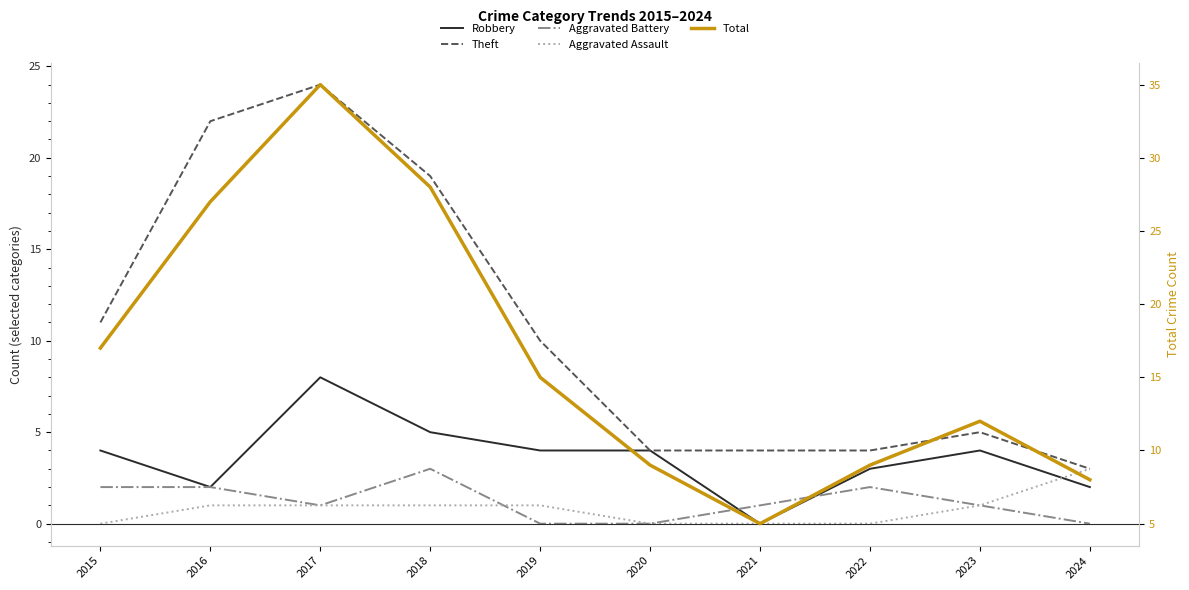

Is this an area chart (filled region under the line)?

No